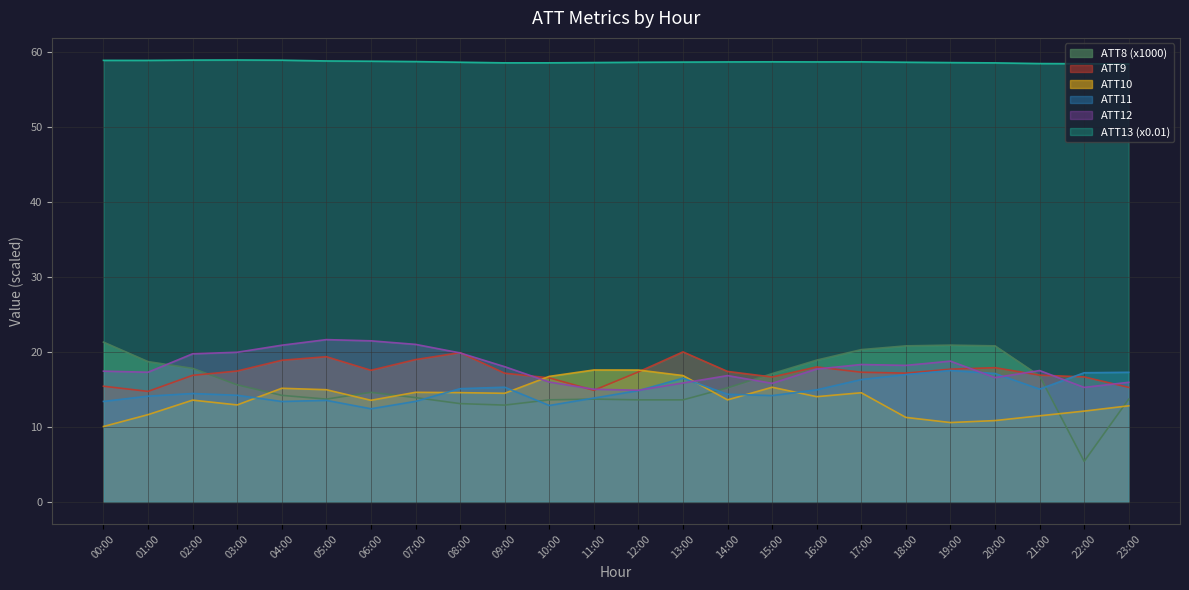

What is the sum of the ATT9 values at 01:00 and 02:00?

31.6